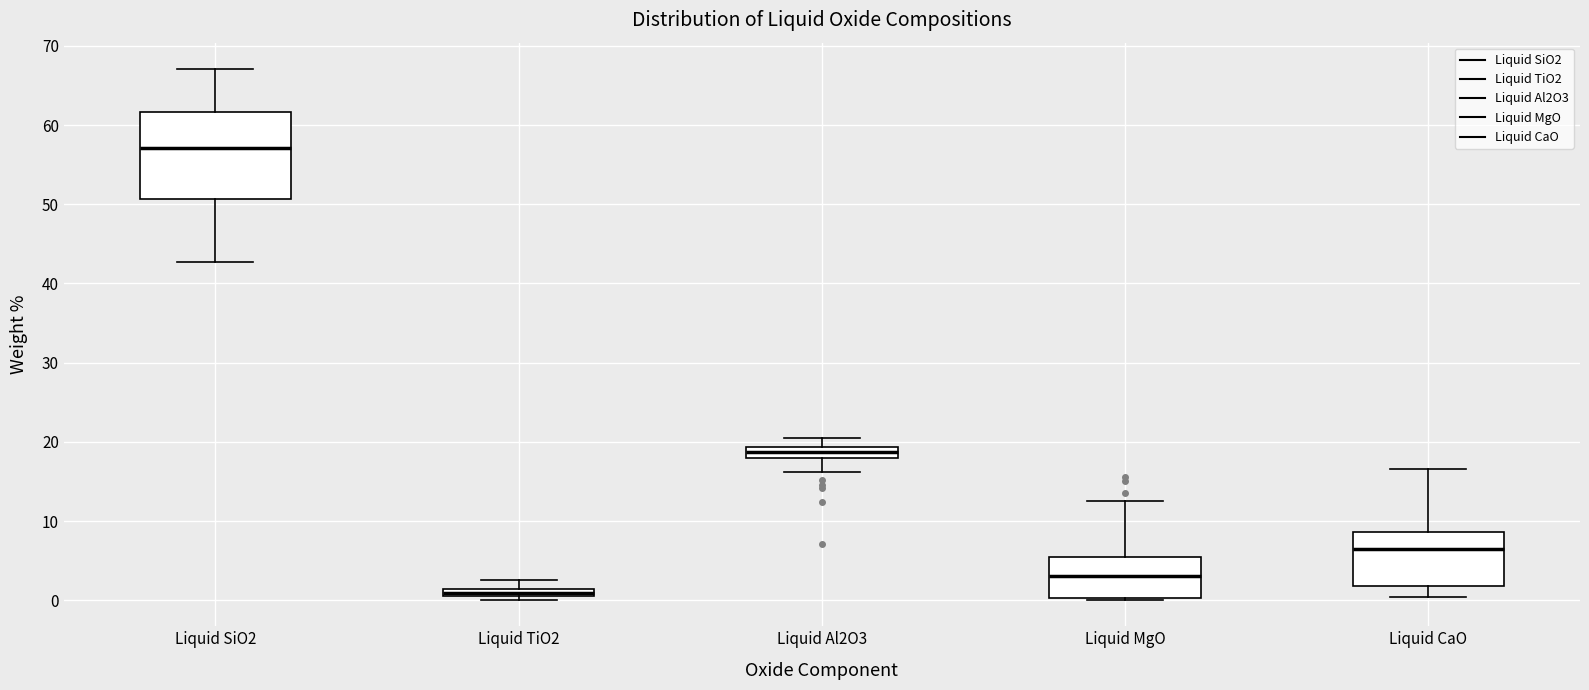

Where is the upper edge of the box for Liquid CaO on the y-axis? The values are not printed on the chart, so give them approximately, as read against the axis.

9